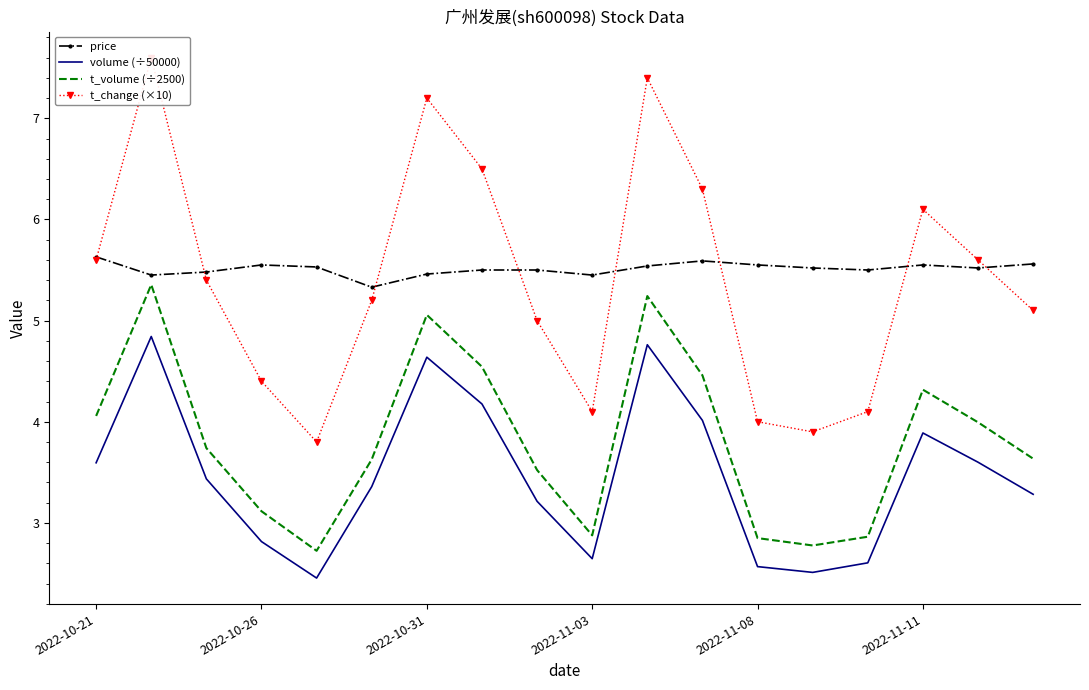

What is the greatest value displayed?

7.6